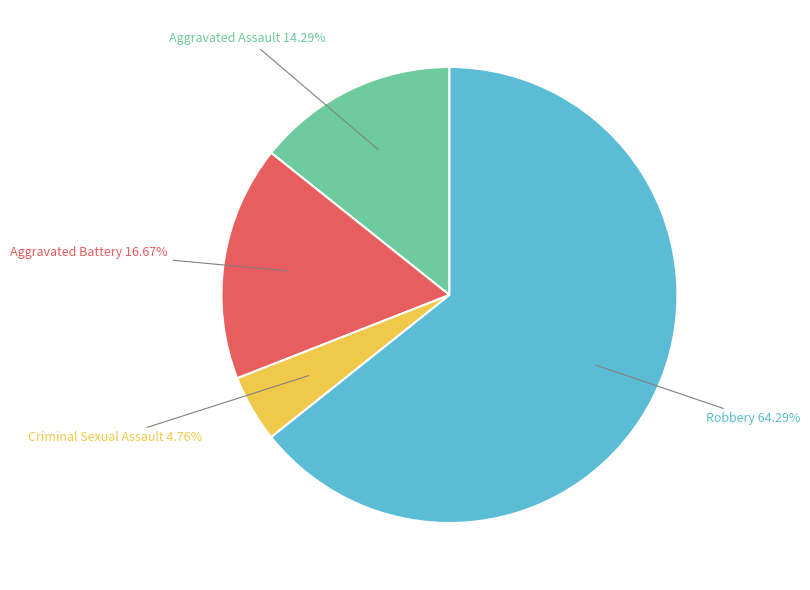

Is there a majority slice in this chart?

Yes